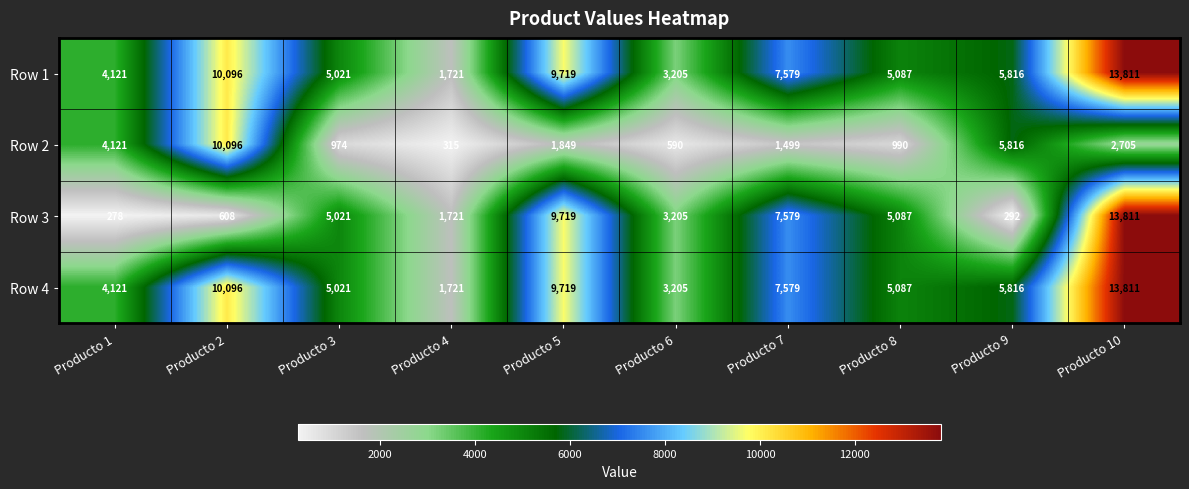

Which category has the lowest value in the Row 4 series?

Producto 4